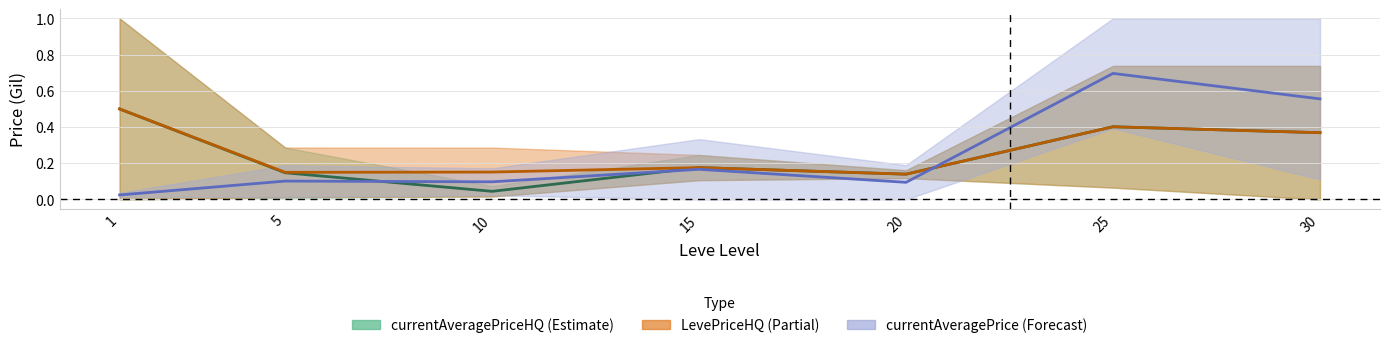

In currentAveragePriceHQ, how many points are higher than both neighbors (excluding endpoints)?

2